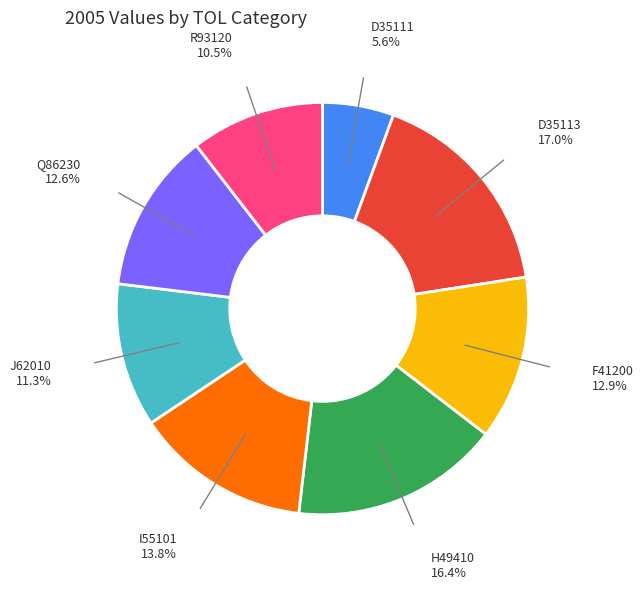

Is there a majority slice in this chart?

No